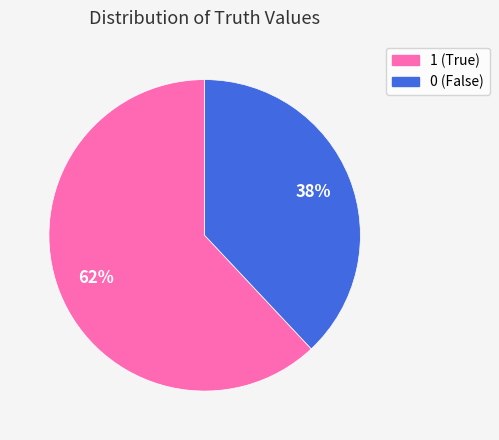

Does any single category account for the majority?

Yes